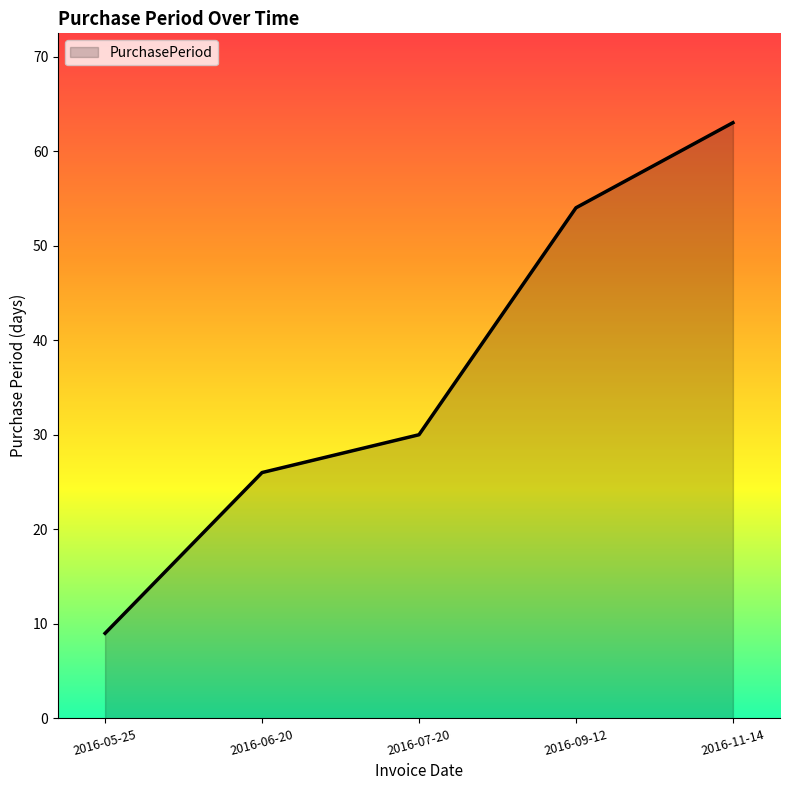

Reading right to left, extract all data points from this chart.

2016-11-14=63	2016-09-12=54	2016-07-20=30	2016-06-20=26	2016-05-25=9